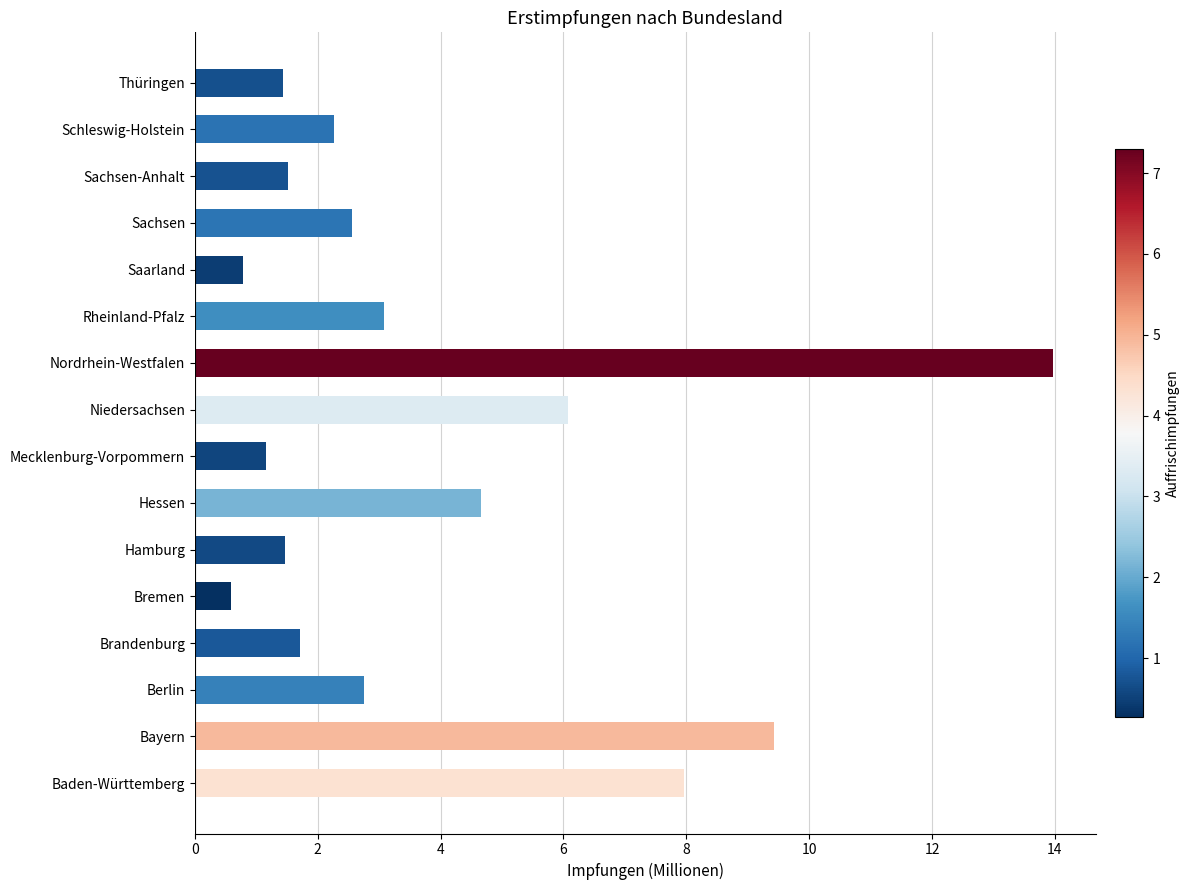

What is the smallest value displayed?

0.6